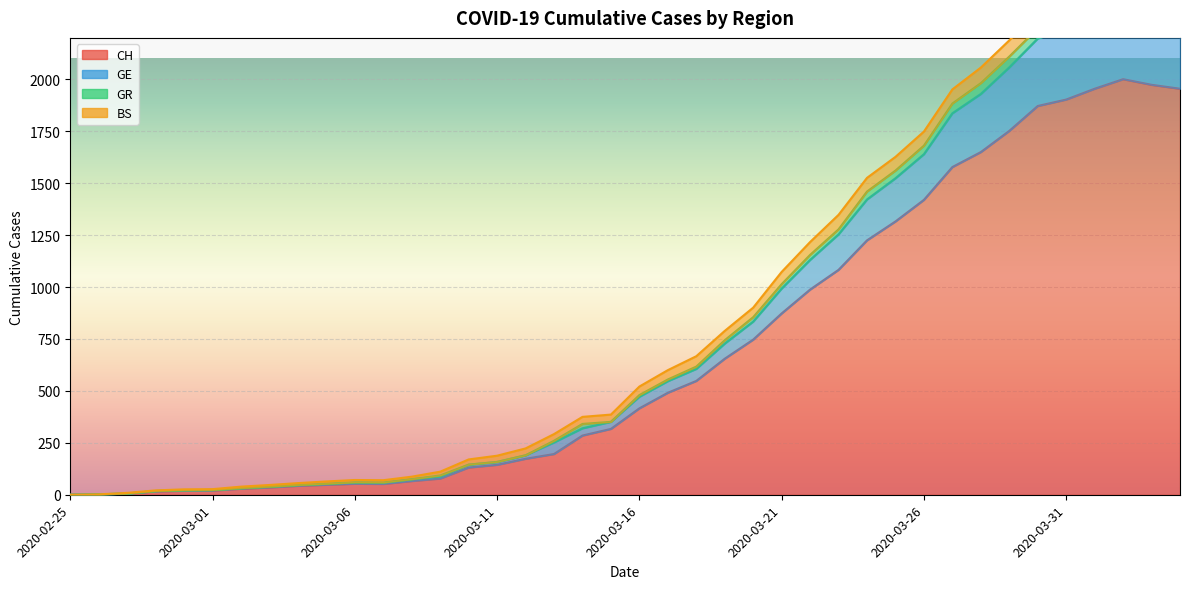

At which category is the sum across all series the highest?

2020-04-02